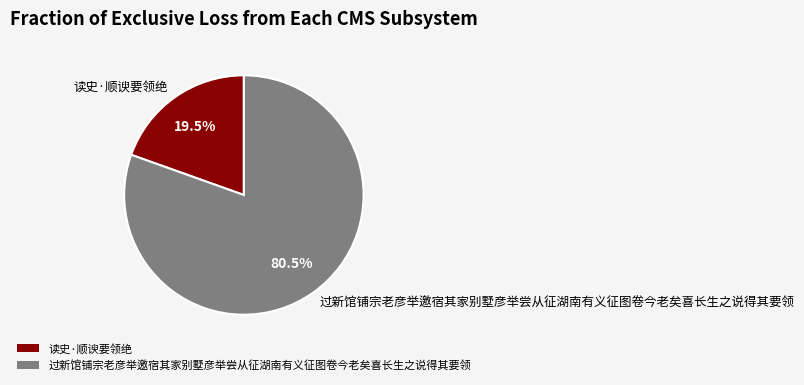

Rank the categories by value from highest to lowest.

过新馆铺宗老彦举邀宿其家别墅彦举尝从征湖南有义征图卷今老矣喜长生之说得其要领, 读史·顺谀要领绝